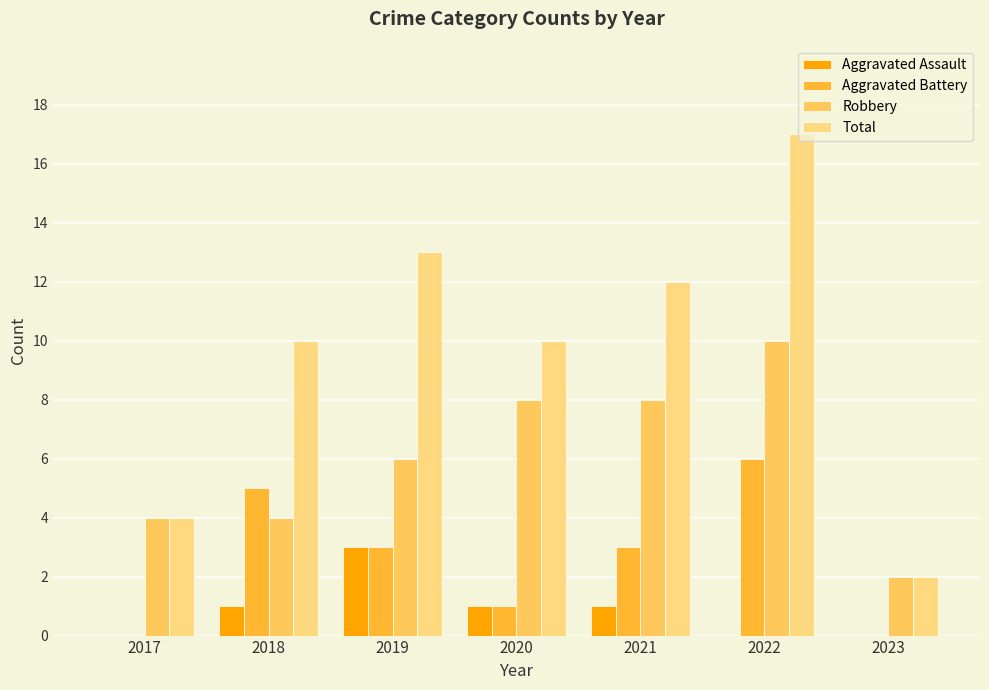

Reading left to right, what are all the values shown in this chart?

Aggravated Assault: 2017=0	2018=1	2019=3	2020=1	2021=1	2022=0	2023=0
Aggravated Battery: 2017=0	2018=5	2019=3	2020=1	2021=3	2022=6	2023=0
Robbery: 2017=4	2018=4	2019=6	2020=8	2021=8	2022=10	2023=2
Total: 2017=4	2018=10	2019=13	2020=10	2021=12	2022=17	2023=2